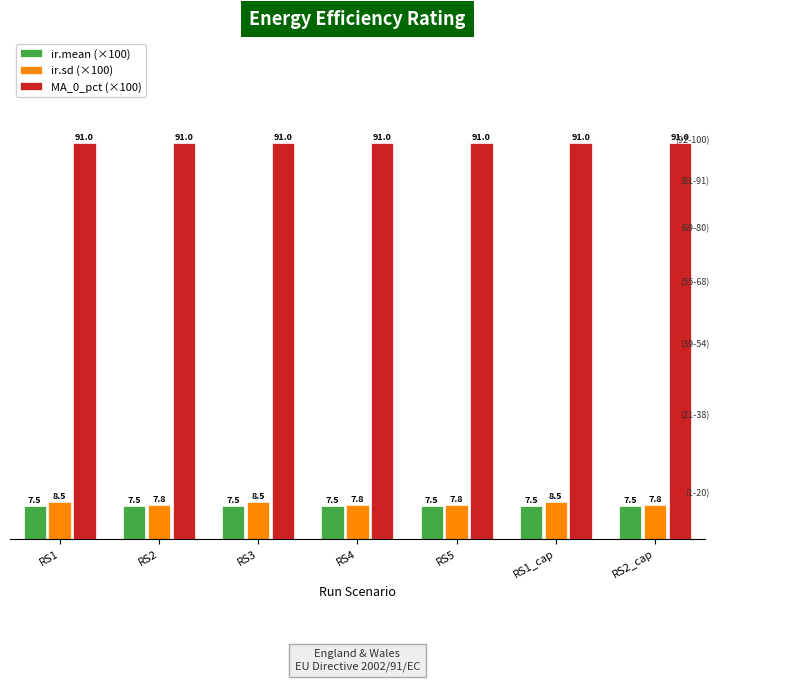

What value does the ir.mean (×100) series have at RS1_cap?

7.5